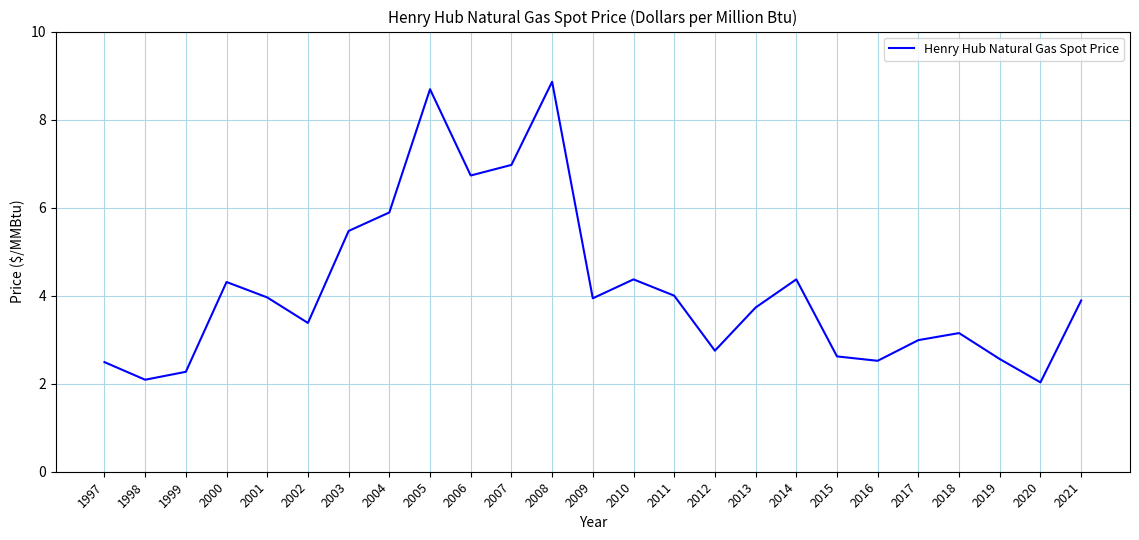

At which category does the data reach its first local peak?

2000